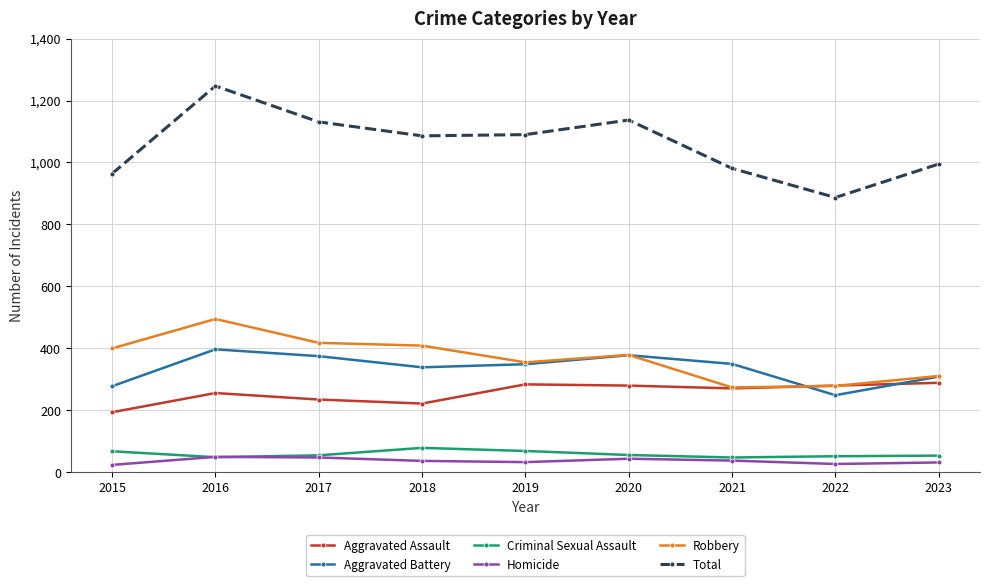

At which category does Robbery reach its first local peak?

2016